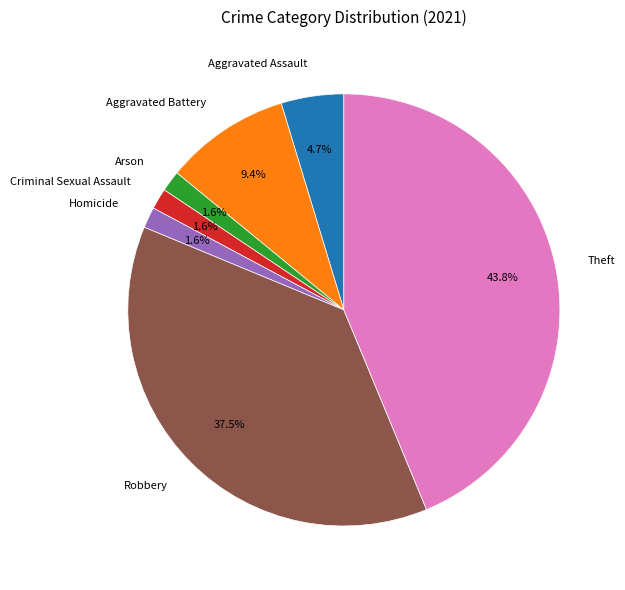

Between Aggravated Battery and Robbery, which is larger?

Robbery